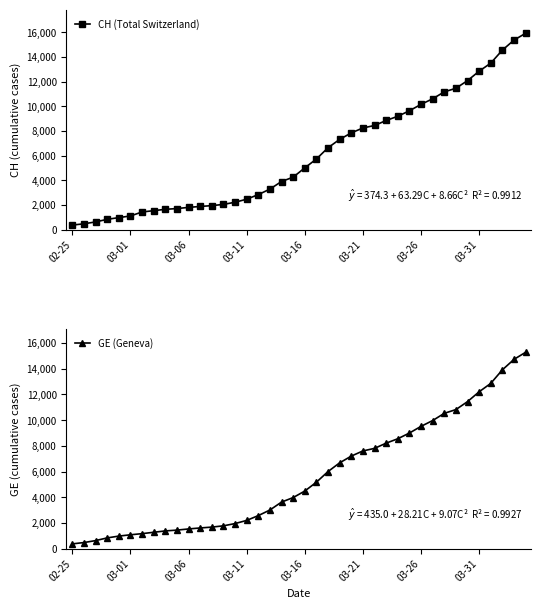

What is the spread (max minus min) of values at 24?

642